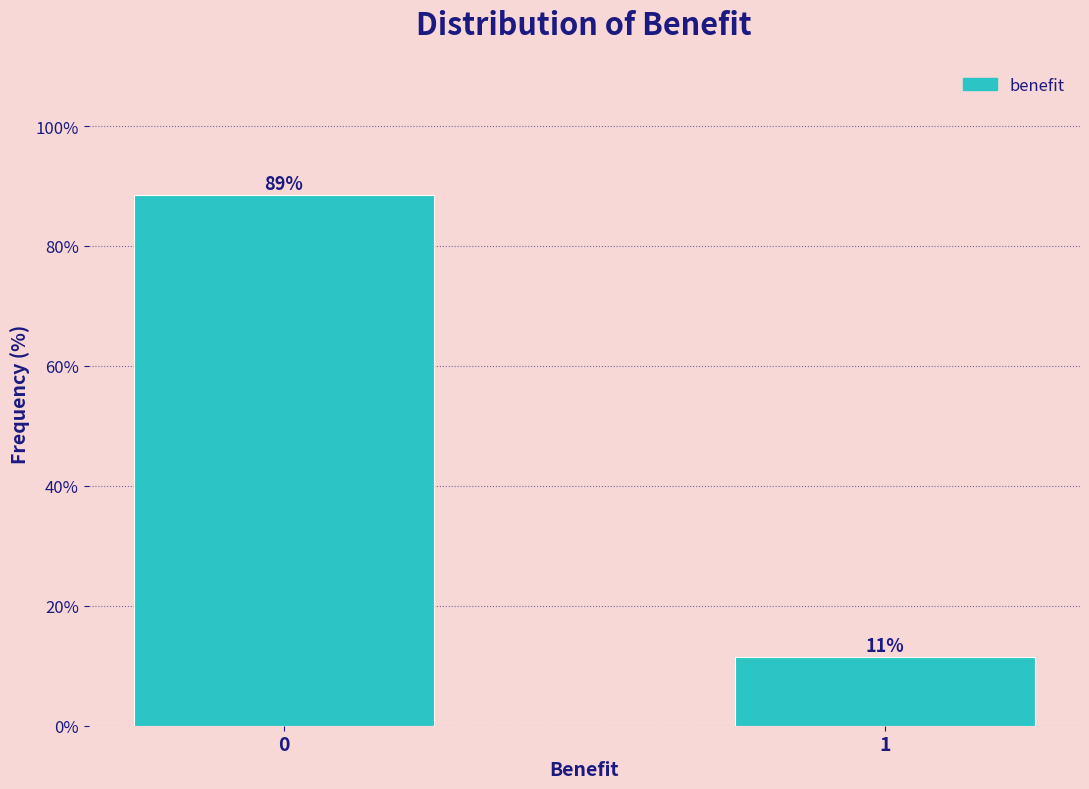

What value does the data have at 0?

88.6